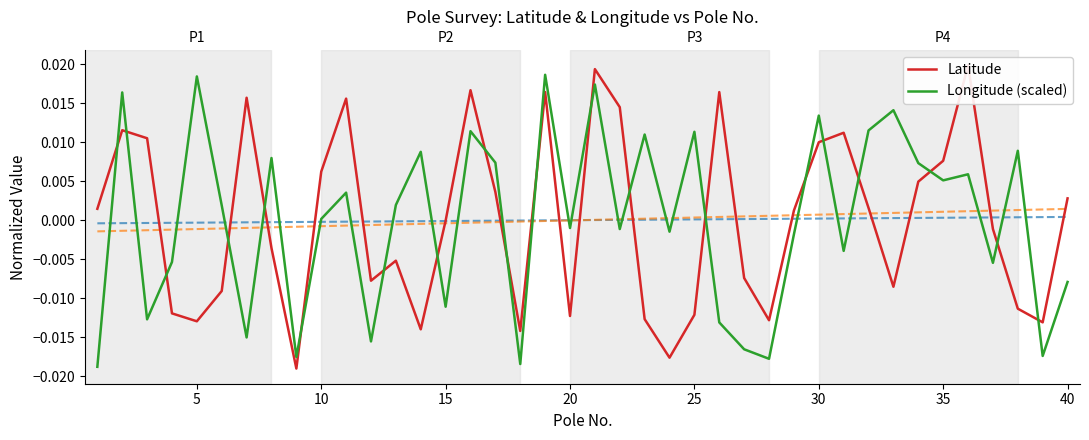

At how many categories does at least one series exceed 0?

29